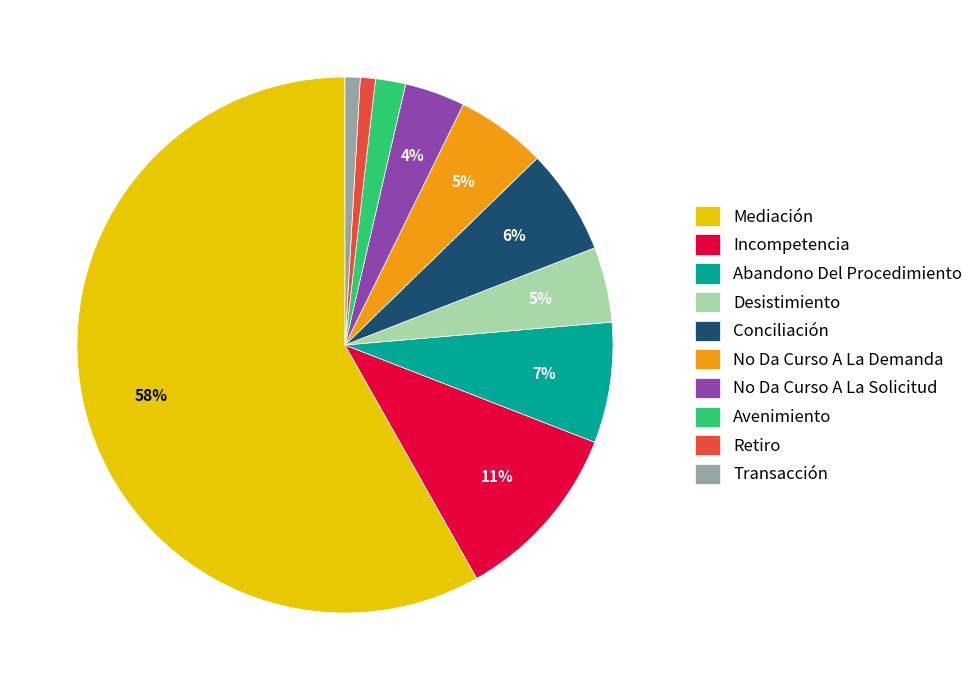

Which slice is the largest?

Mediación